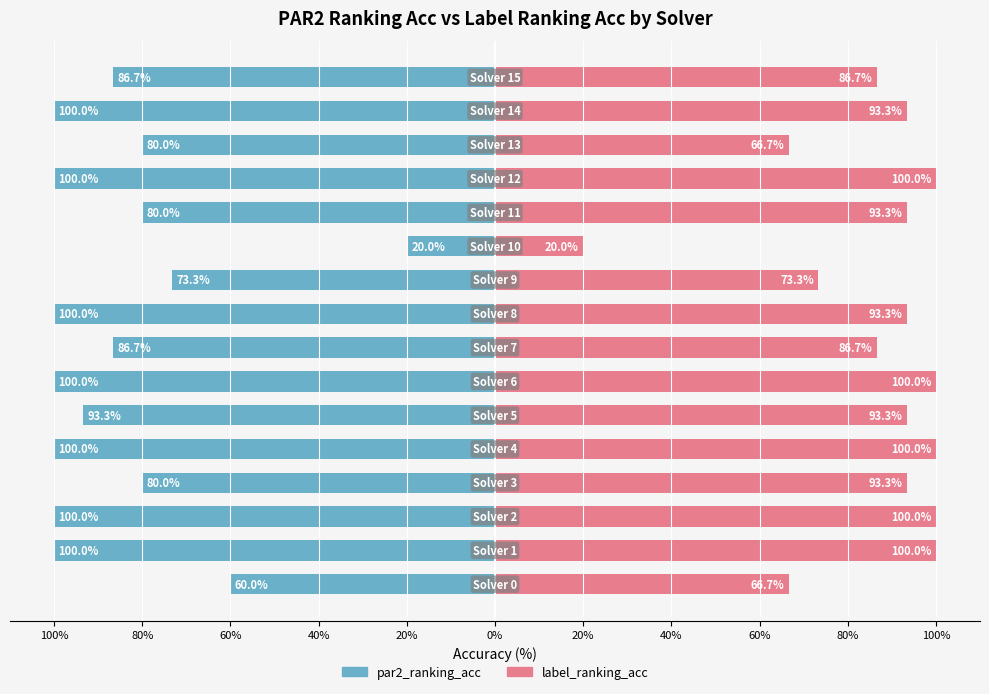

What is the difference between the maximum and minimum values in the par2_ranking_acc series?

80.0